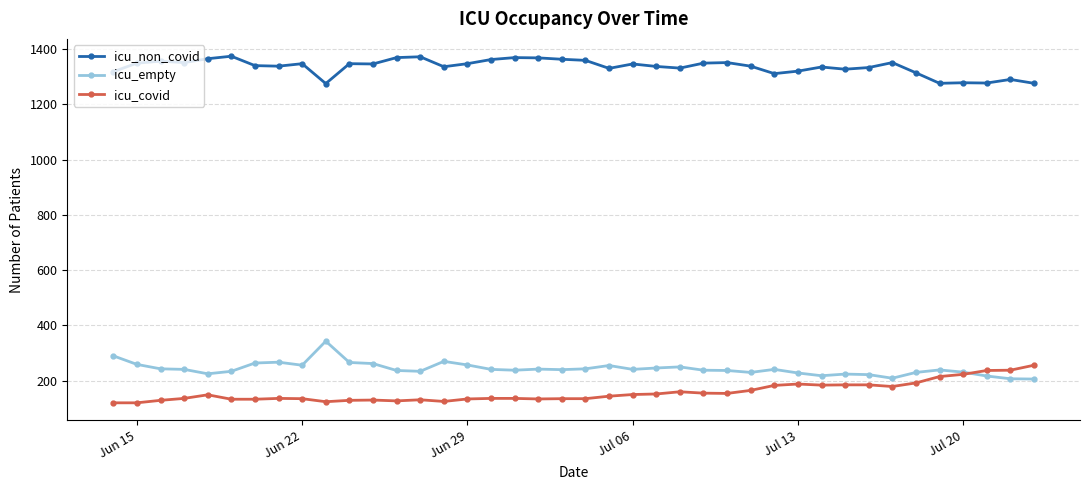

True or false: icu_non_covid has more than 2 points higher than both neighbors.

True